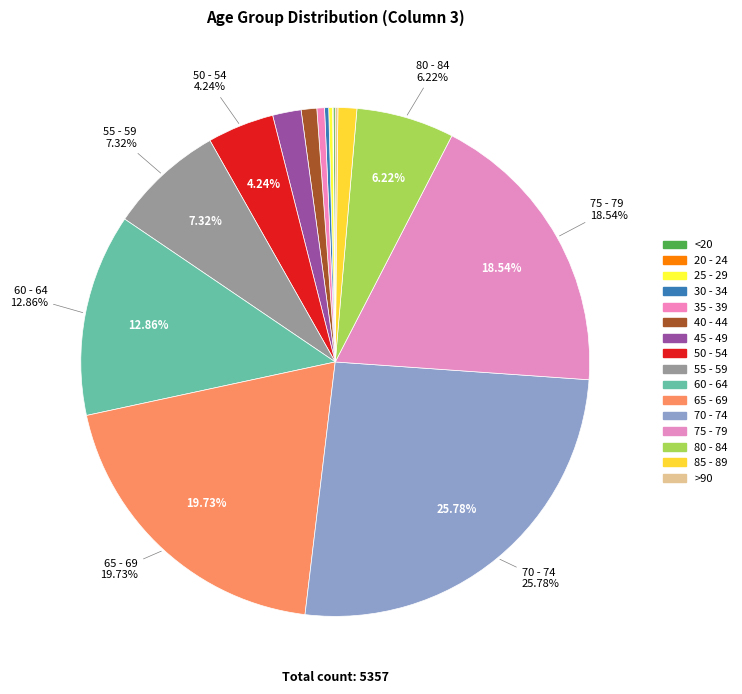

Rank the categories by value from highest to lowest.

70 - 74, 65 - 69, 75 - 79, 60 - 64, 55 - 59, 80 - 84, 50 - 54, 45 - 49, 85 - 89, 40 - 44, 35 - 39, 30 - 34, 25 - 29, >90, <20, 20 - 24